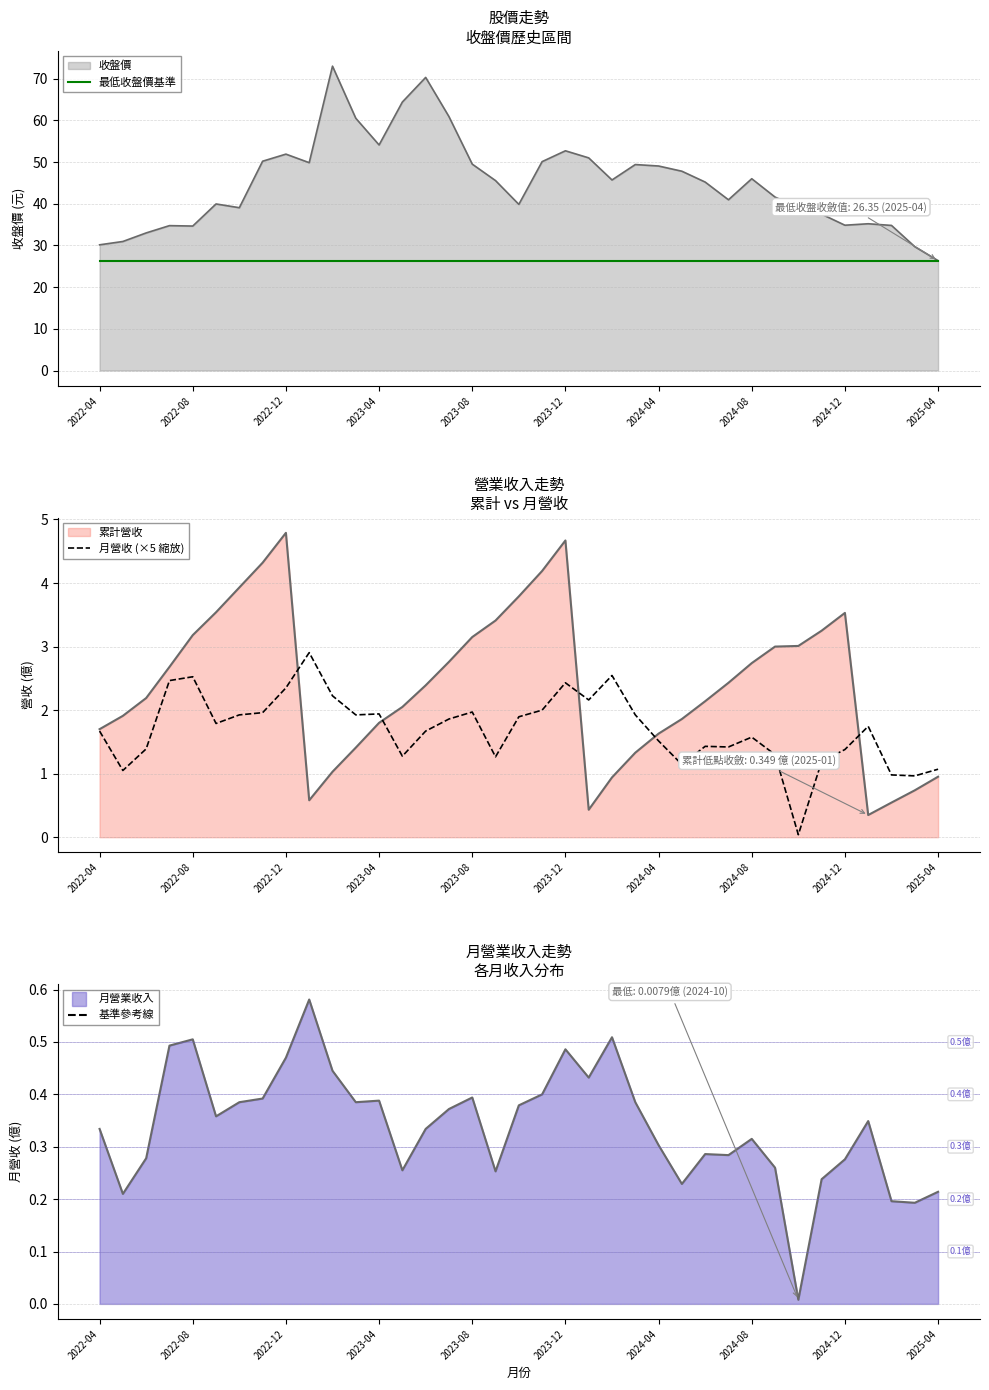

At how many categories does at least one series exceed 67?

2